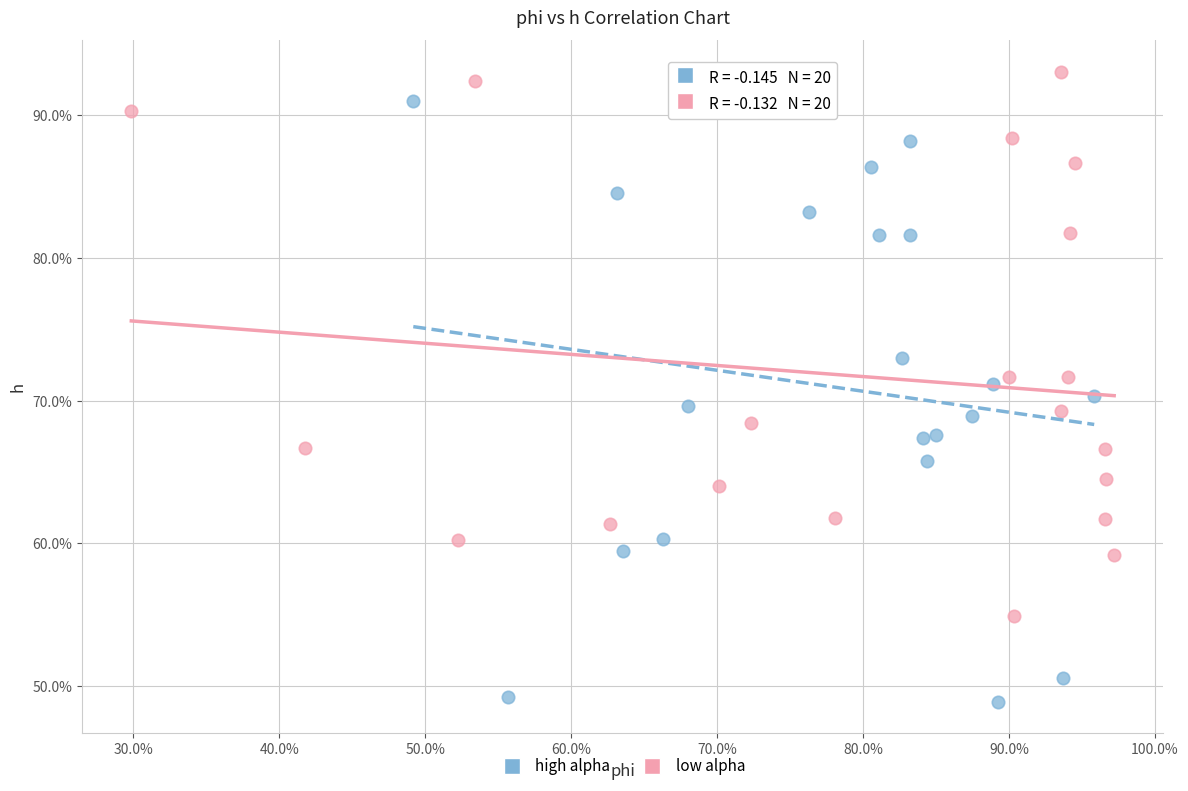

What are all the series names shown in the legend?

high alpha, low alpha